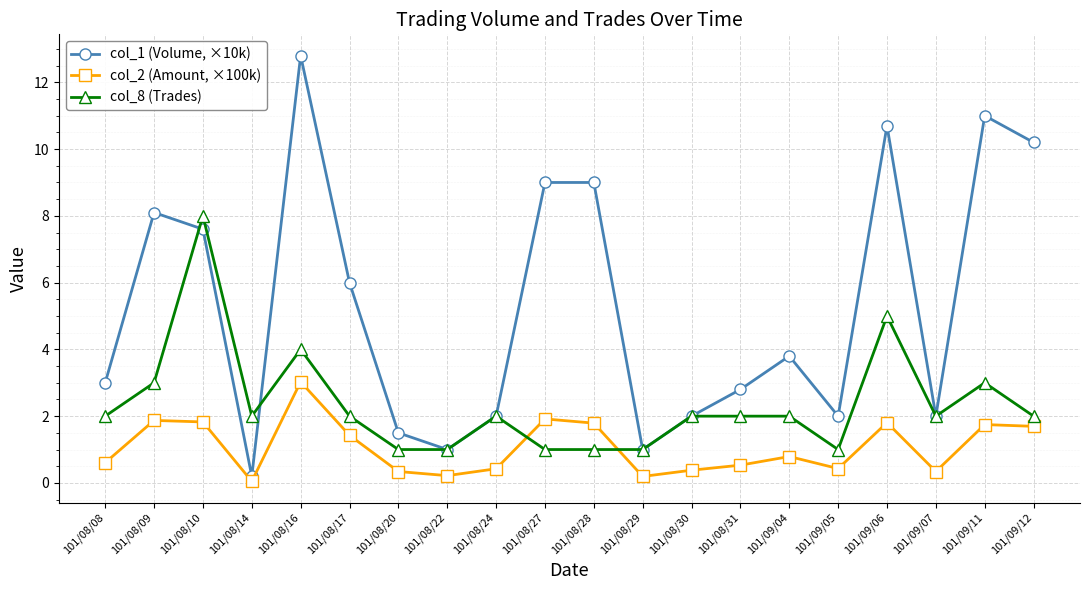

Which series has the largest total across all categories?

col_1 (Volume, ×10k)